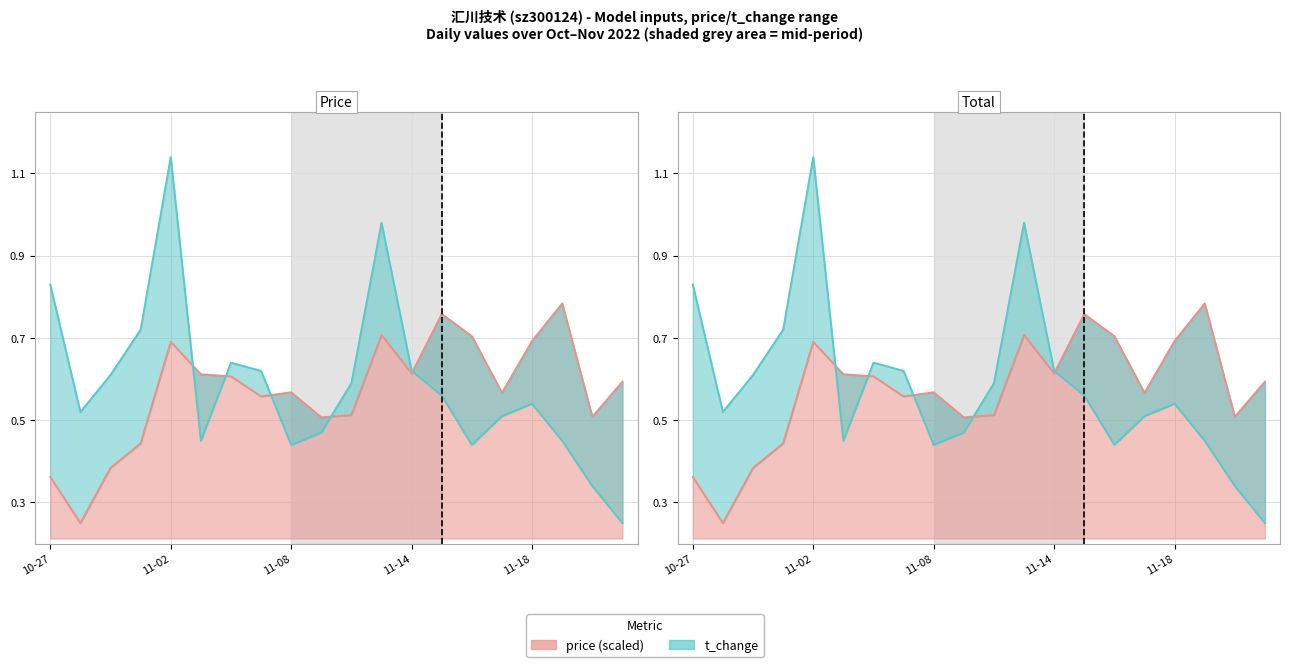

What is the label of the 13th point from the right?

2022-11-07